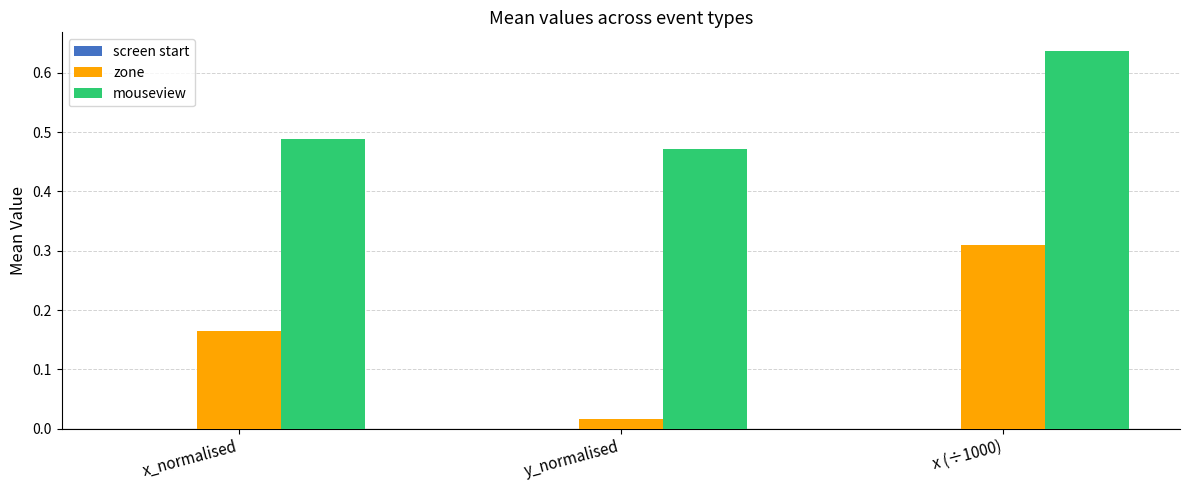

What is the label of the 2nd bar from the right?

y_normalised